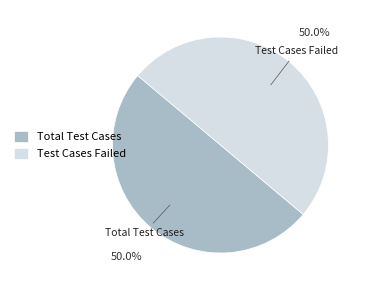

To the nearest percent, what is the difference between the largest and smallest slice percentages?

0%